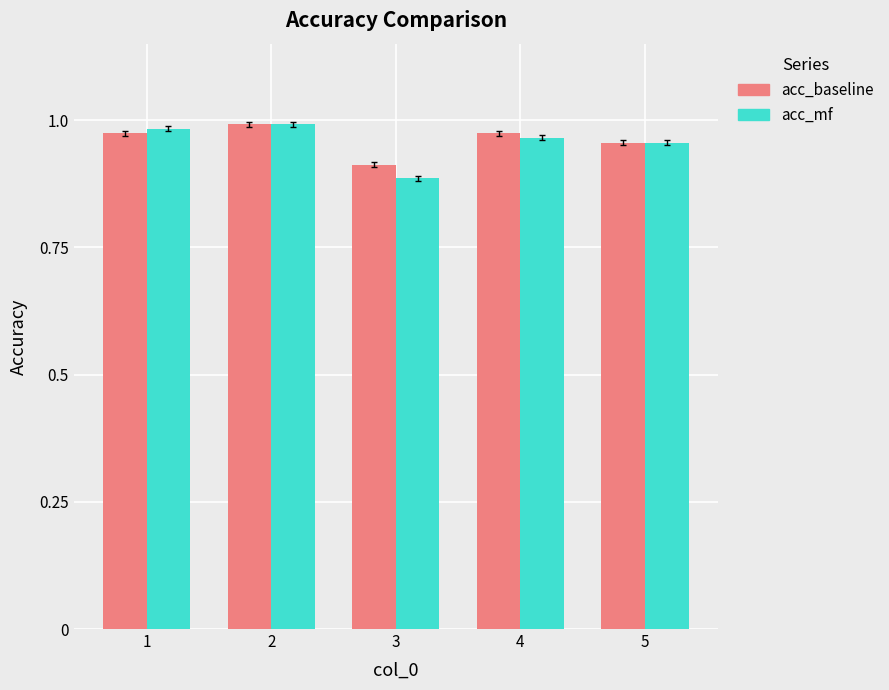

Does the chart contain any negative values?

No